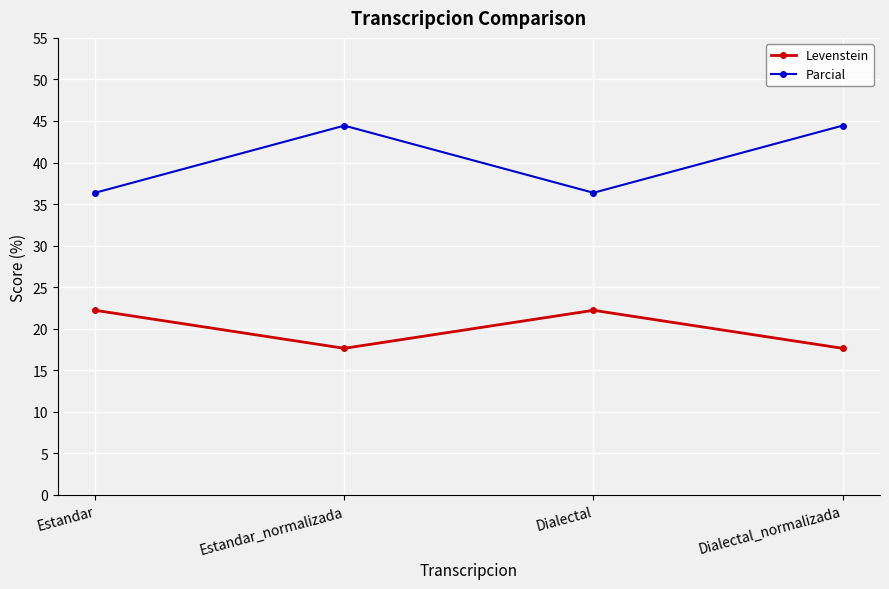

Which series has the largest total across all categories?

Parcial